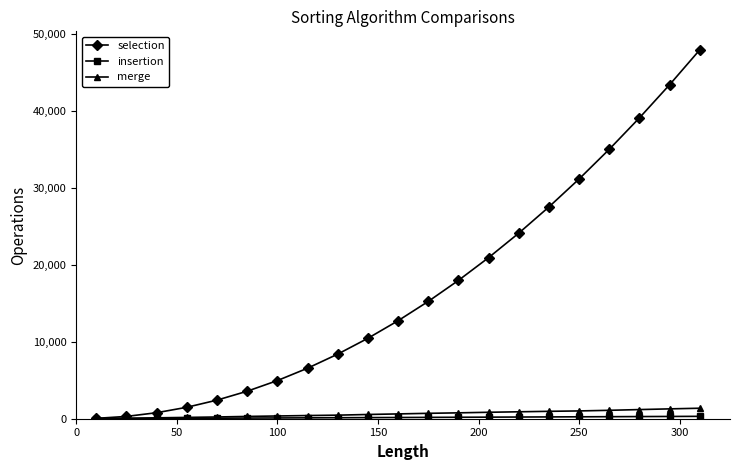

What is the highest value of the selection series?

47895